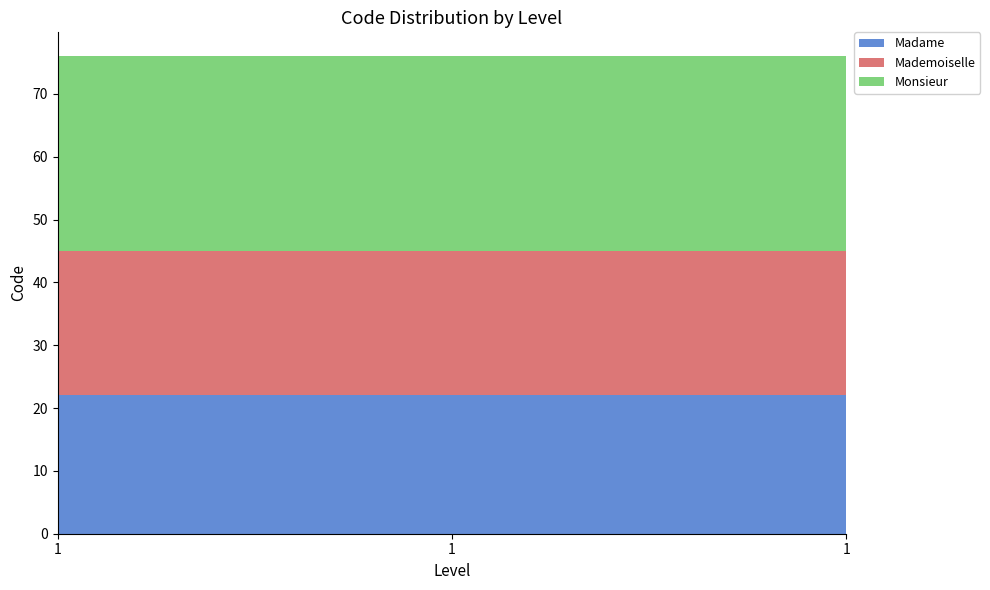

Reading right to left, list all the values displayed in this chart.

Madame: 1=22	1=22	1=22
Mademoiselle: 1=23	1=23	1=23
Monsieur: 1=31	1=31	1=31